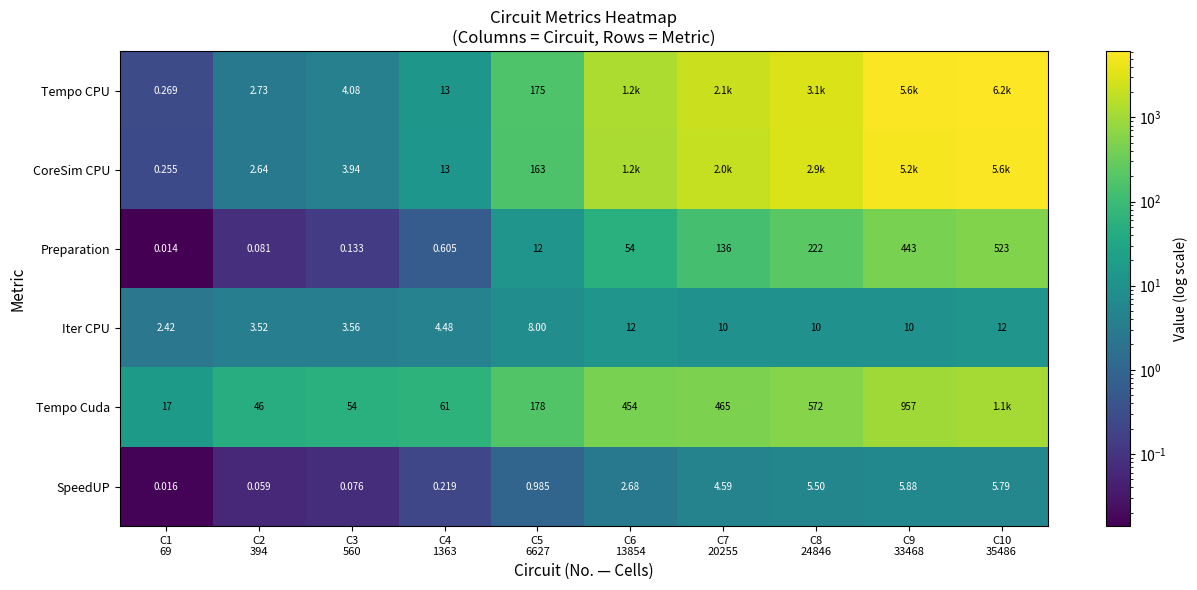

How many data points in SpeedUP are above 2?

5